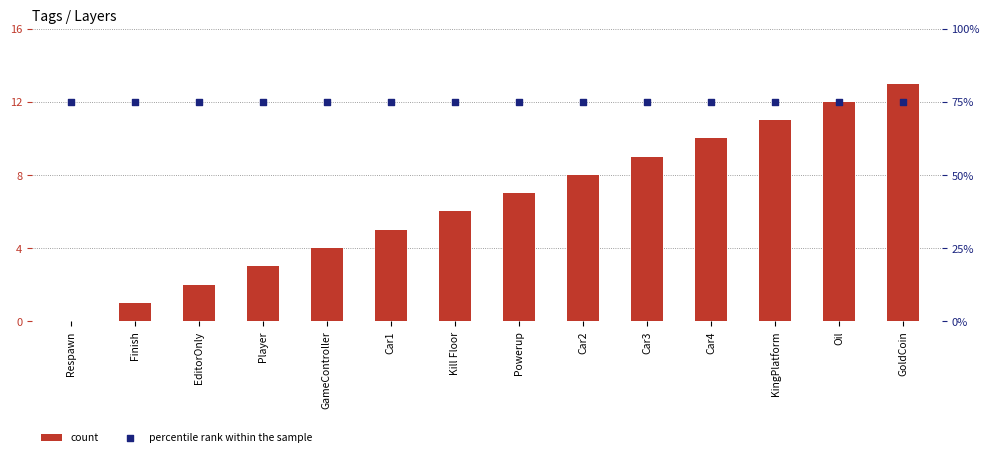

Which series has the largest total across all categories?

percentile rank within the sample